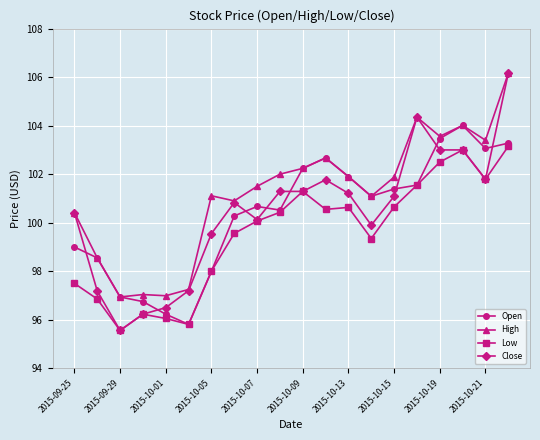

After their last crossing, which series has the higher values: Close or Open?

Close